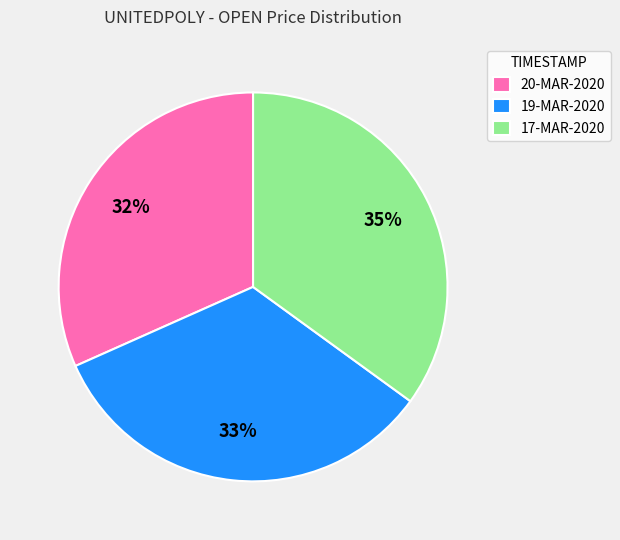

To the nearest percent, what percentage of the pie is 17-MAR-2020?

35%